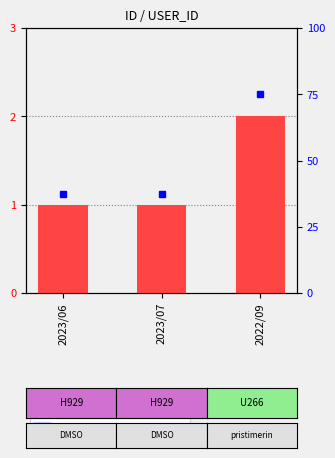

Reading left to right, list all the values displayed in this chart.

1	1	2